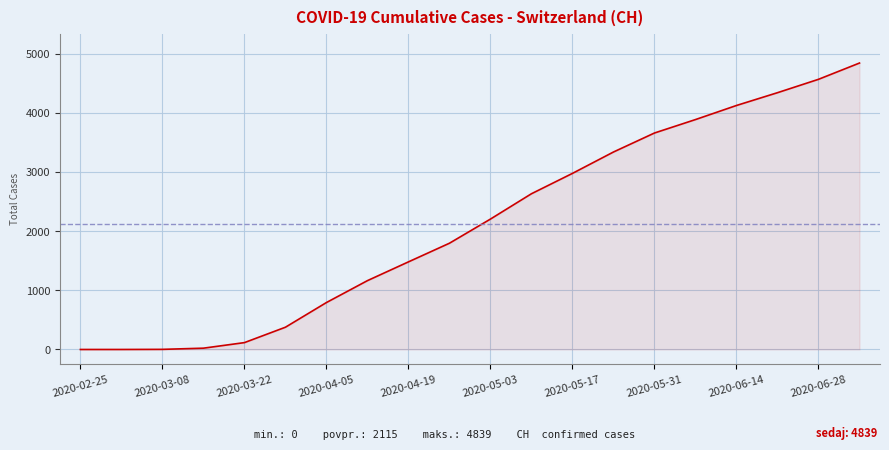

How many lines are shown in the chart?

1